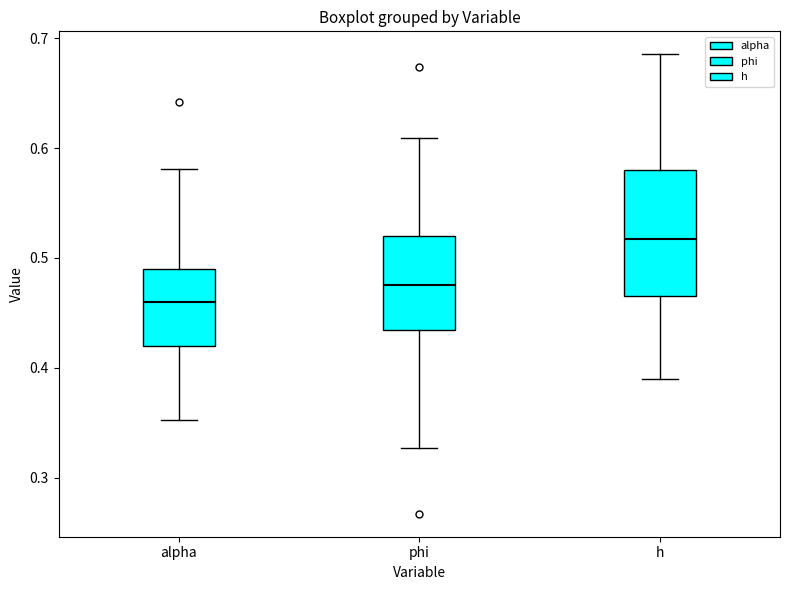

Reading left to right, read every box against the y-axis: the position of its median line, the range the box covers, and the ends of its whiskers. The values are not printed on the chart, so give them approximately, as read against the axis.

alpha: median 0.46, box 0.42 to 0.49, whiskers 0.35 to 0.58
phi: median 0.47, box 0.43 to 0.52, whiskers 0.33 to 0.61
h: median 0.52, box 0.47 to 0.58, whiskers 0.39 to 0.69